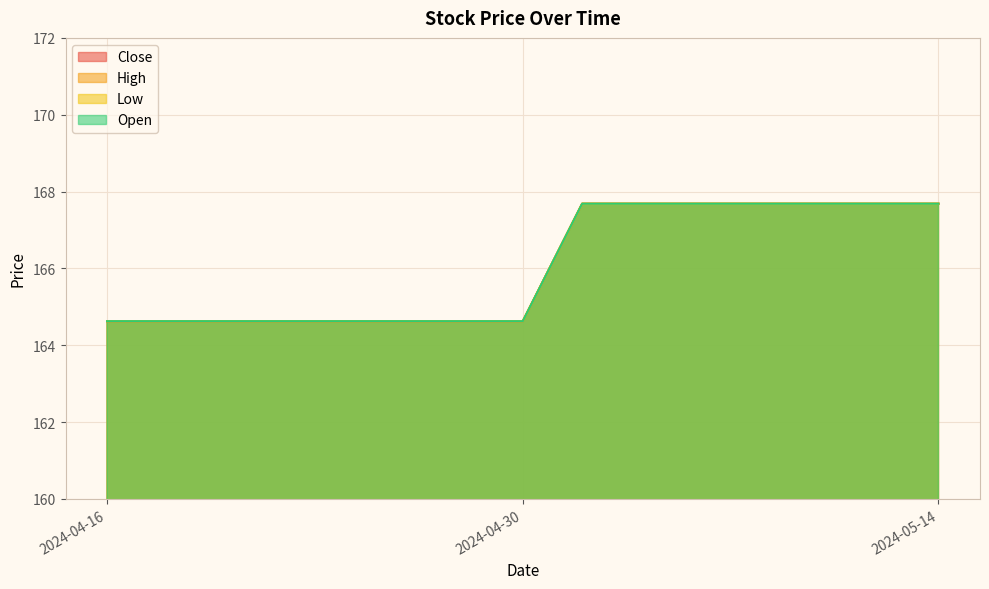

Count the High values in the range 164 to 167.

11